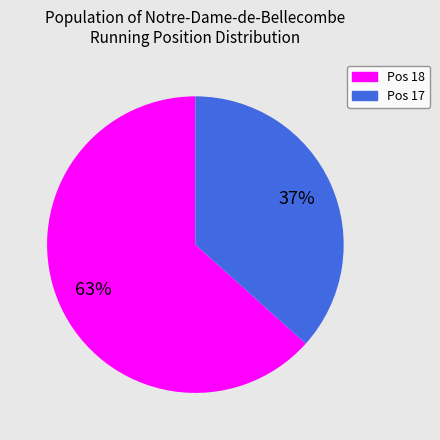

How many slices are in this pie chart?

2